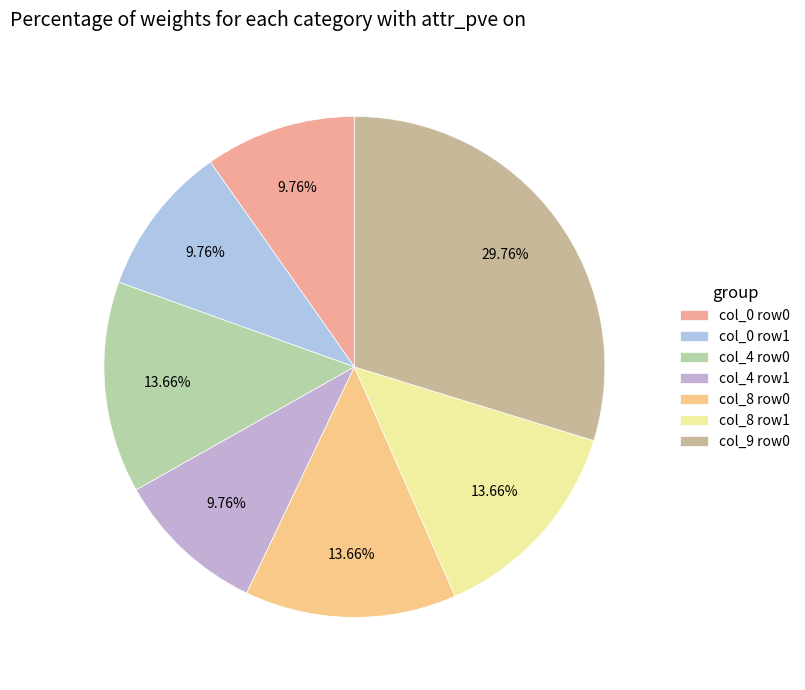

Count the number of slices in the pie.

7